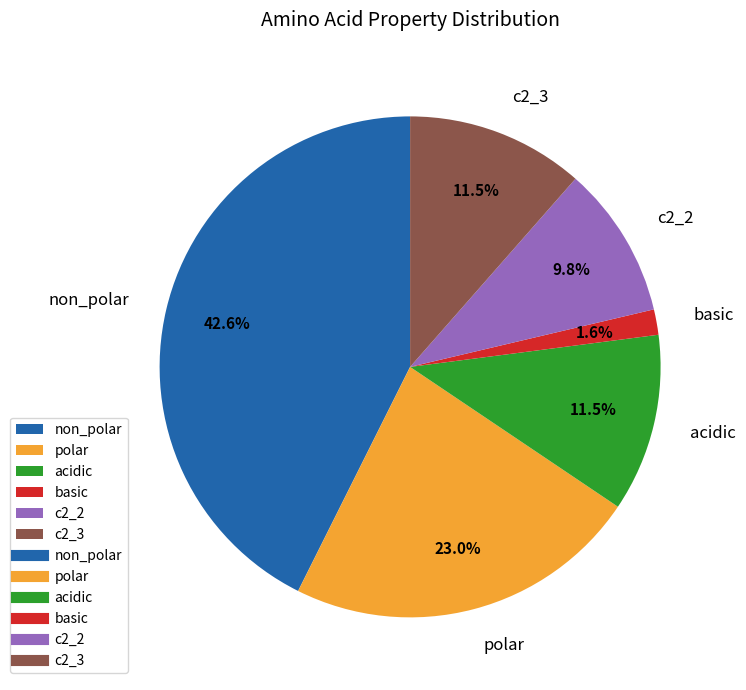

What percentage is the basic slice, to the nearest percent?

2%